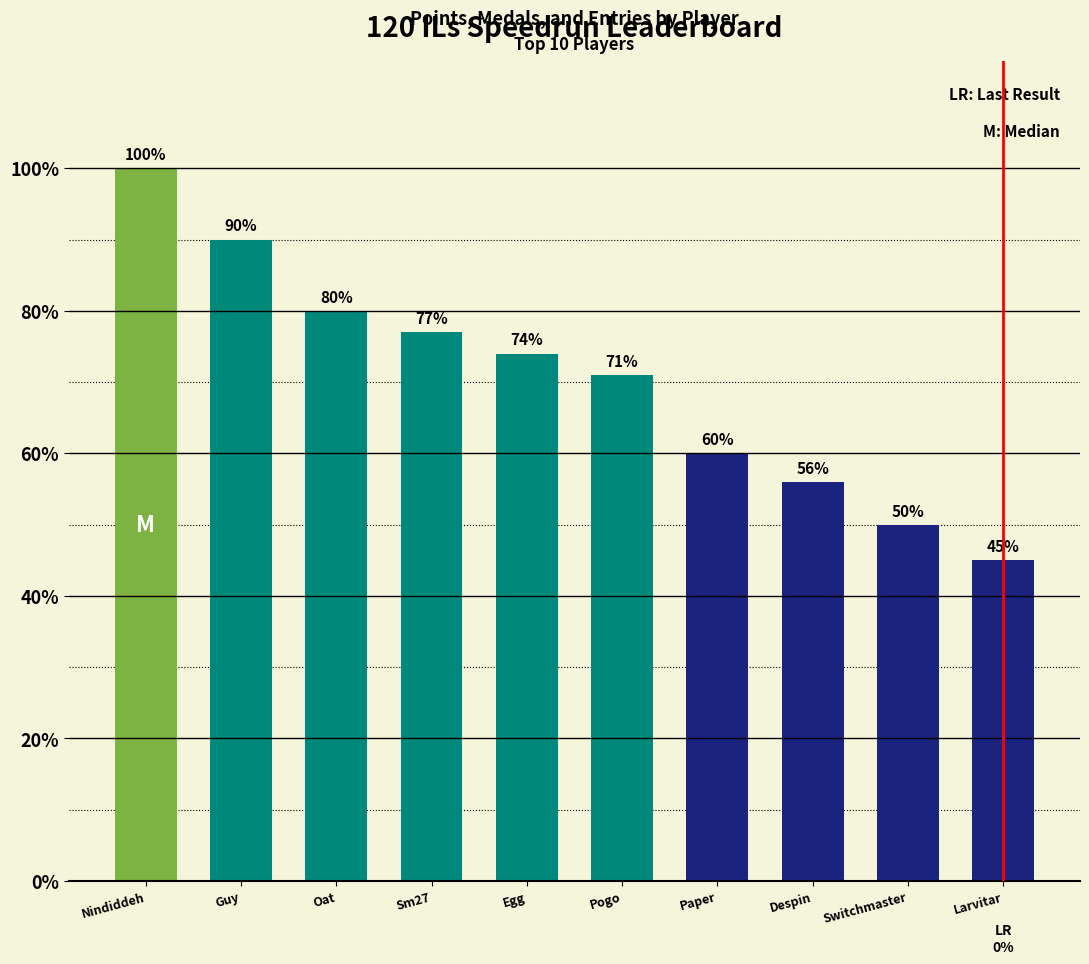

What is the difference between the second highest and second lowest values?

40